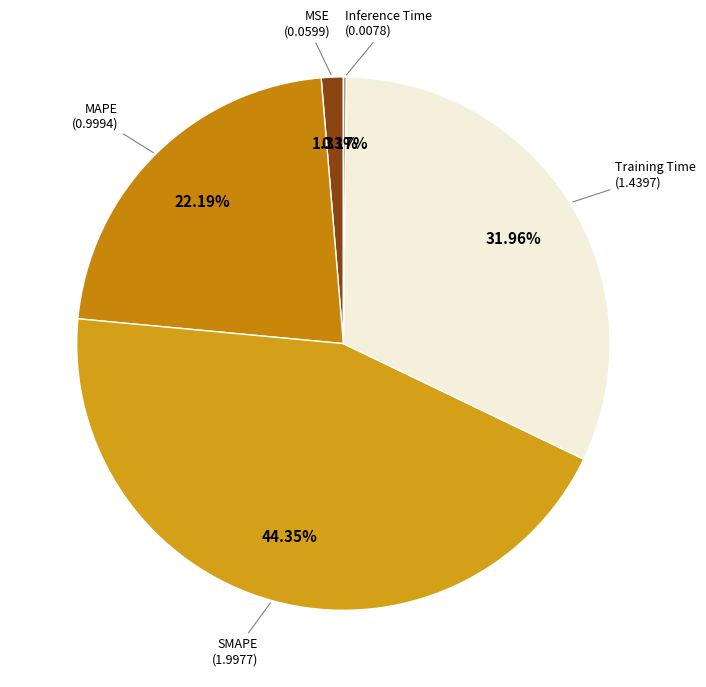

What is the largest slice in the pie chart?

SMAPE